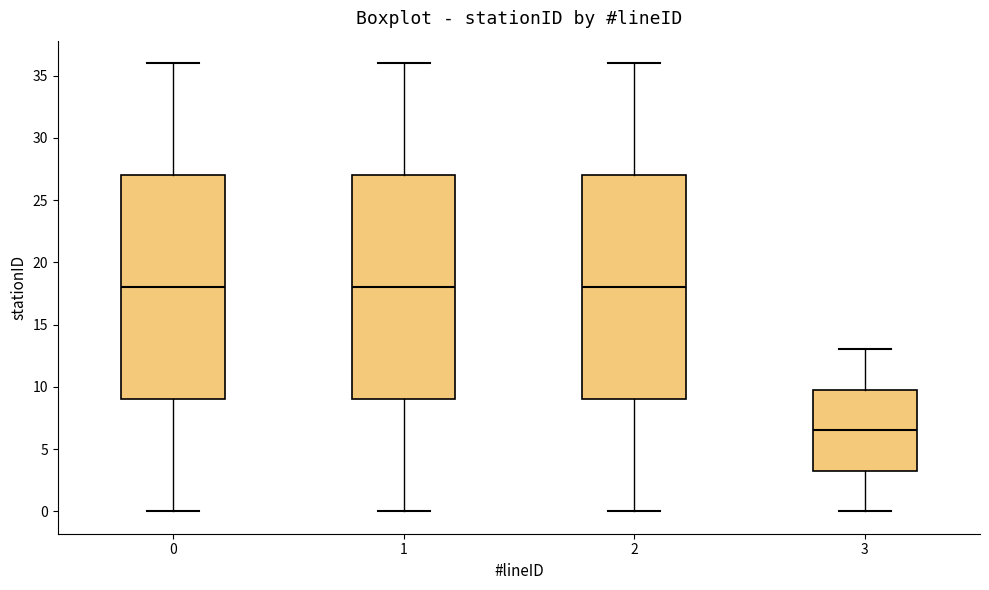

Reading left to right, transcribe this box plot: for each box, give where its median line is, the range the box spans, and where its two whiskers end, as read against the y-axis. The values are not printed on the chart, so give them approximately, as read against the axis.

0: median 18.0, box 9.0 to 27.0, whiskers 0.0 to 36.0
1: median 18.0, box 9.0 to 27.0, whiskers 0.0 to 36.0
2: median 18.0, box 9.0 to 27.0, whiskers 0.0 to 36.0
3: median 6.5, box 3.5 to 10.0, whiskers 0.0 to 13.0